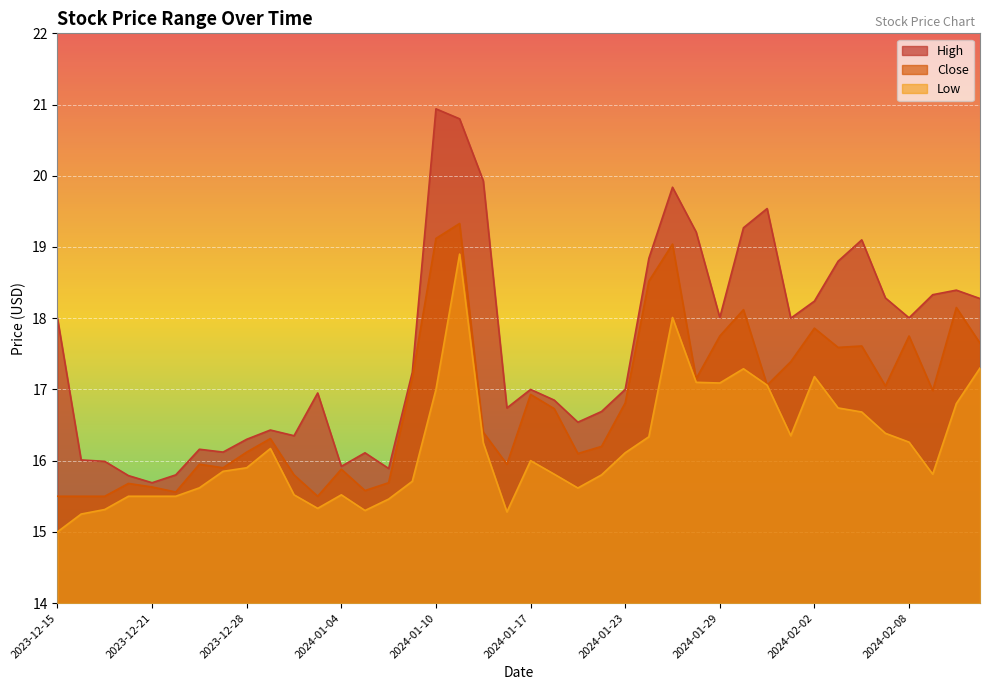

In Close, how many points are lower than both neighbors (excluding endpoints)?

11